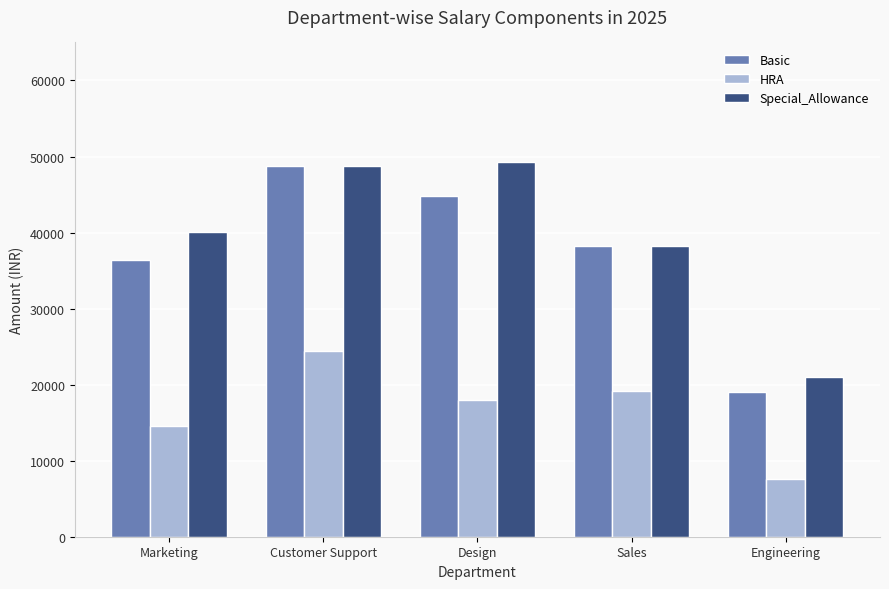

Reading right to left, what are all the values shown in this chart?

Basic: Engineering=19060.9	Sales=38255.2	Design=44835.0	Customer Support=48797.1	Marketing=36447.3
HRA: Engineering=7624.4	Sales=19127.6	Design=17934.0	Customer Support=24398.6	Marketing=14578.9
Special_Allowance: Engineering=20967.0	Sales=38255.2	Design=49318.5	Customer Support=48797.1	Marketing=40092.1